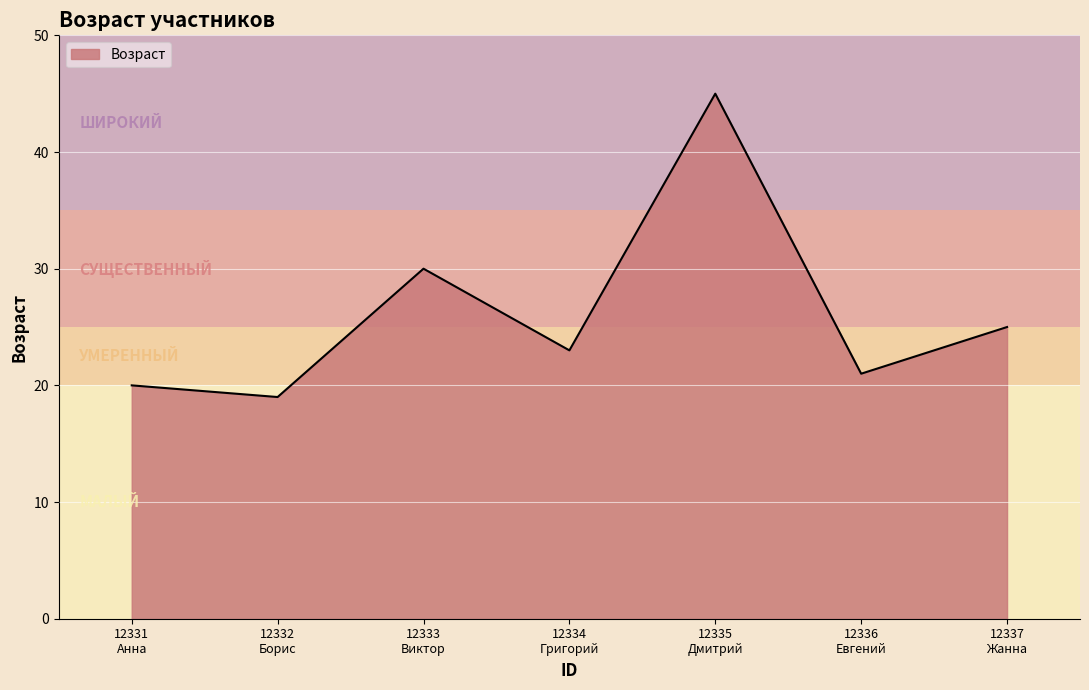

Does the chart display data point markers on the line(s)?

No